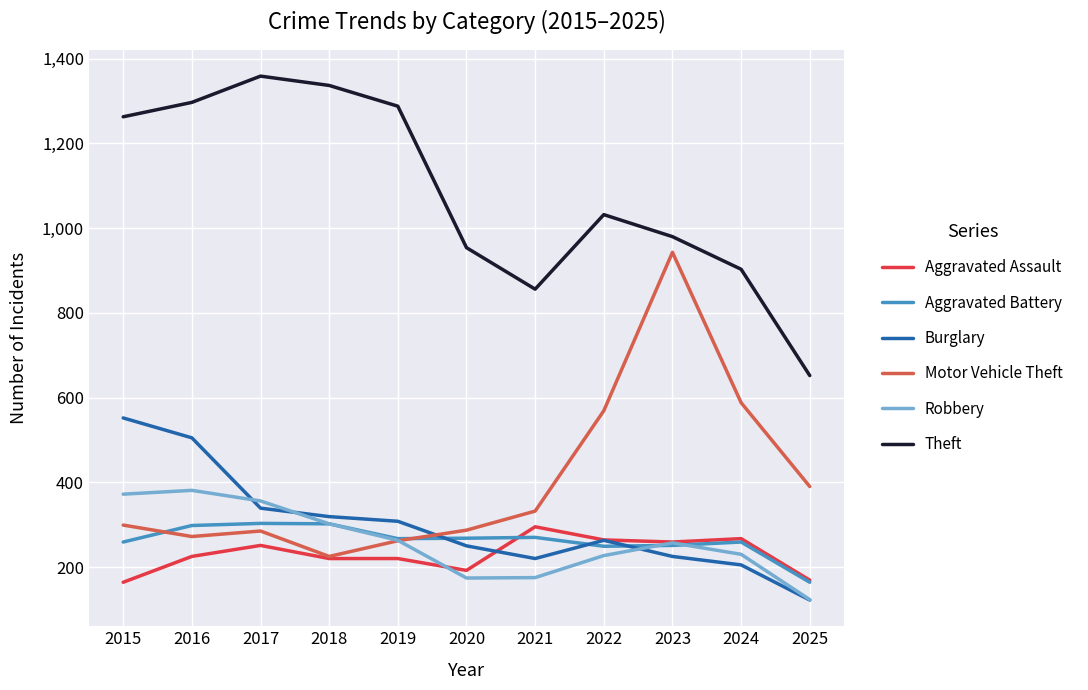

Between which two adjacent categories do Aggravated Assault and Aggravated Battery first intersect?

2020 and 2021